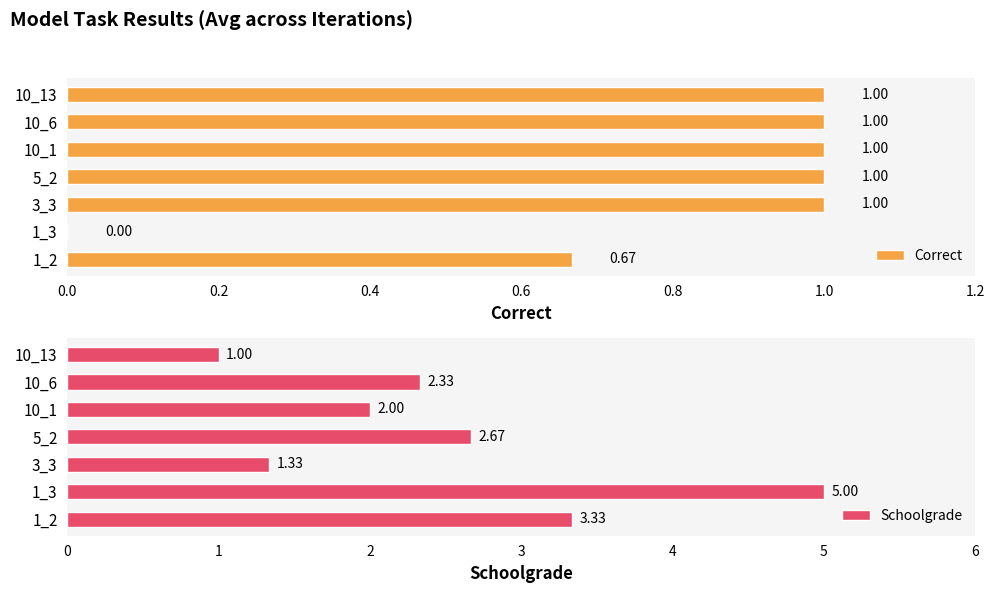

At how many categories does at least one series exceed 2?

4